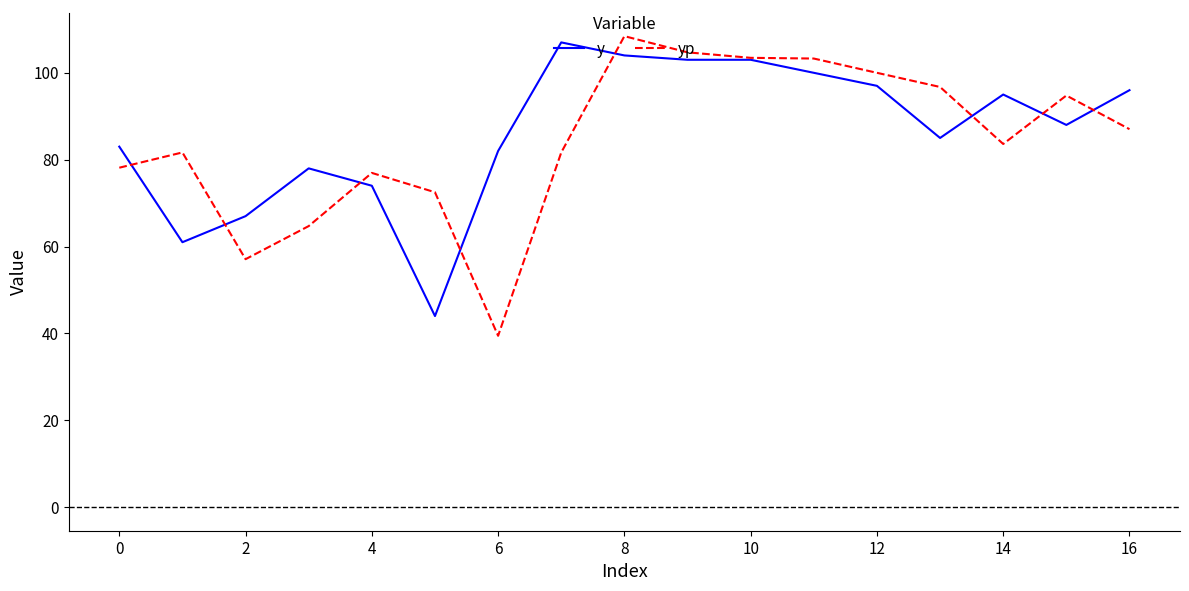

What is the minimum value for y?

44.0